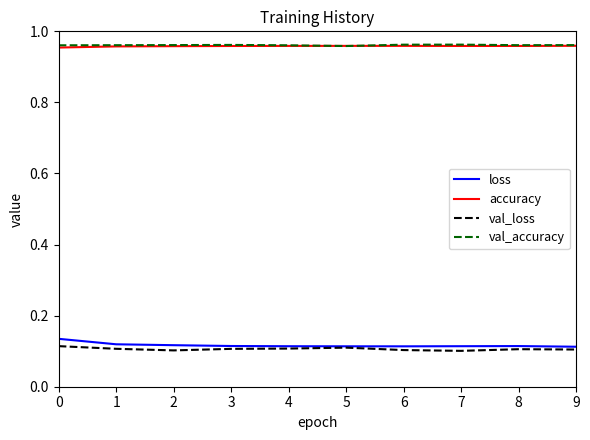

Is this an area chart (filled region under the line)?

No